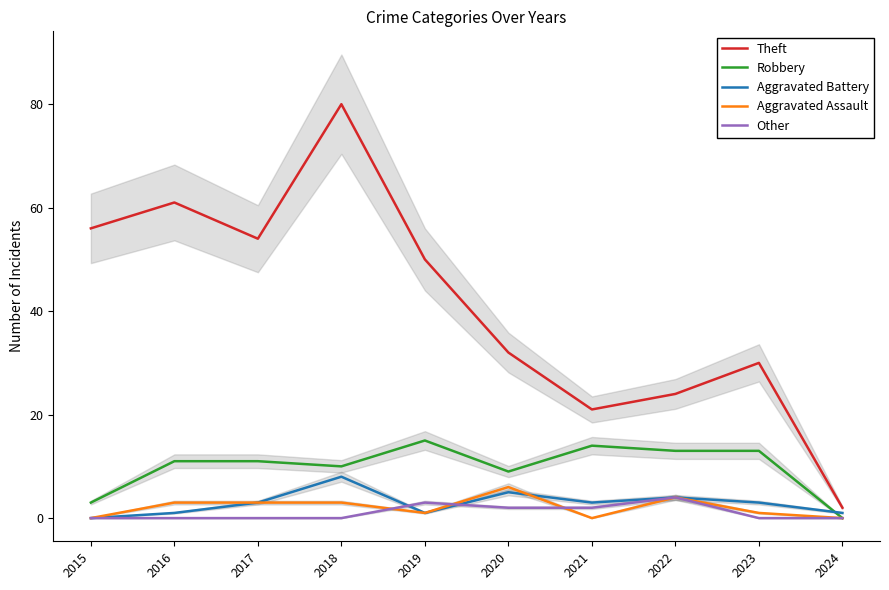

What is the value of the Theft point at the 9th from the left?

30